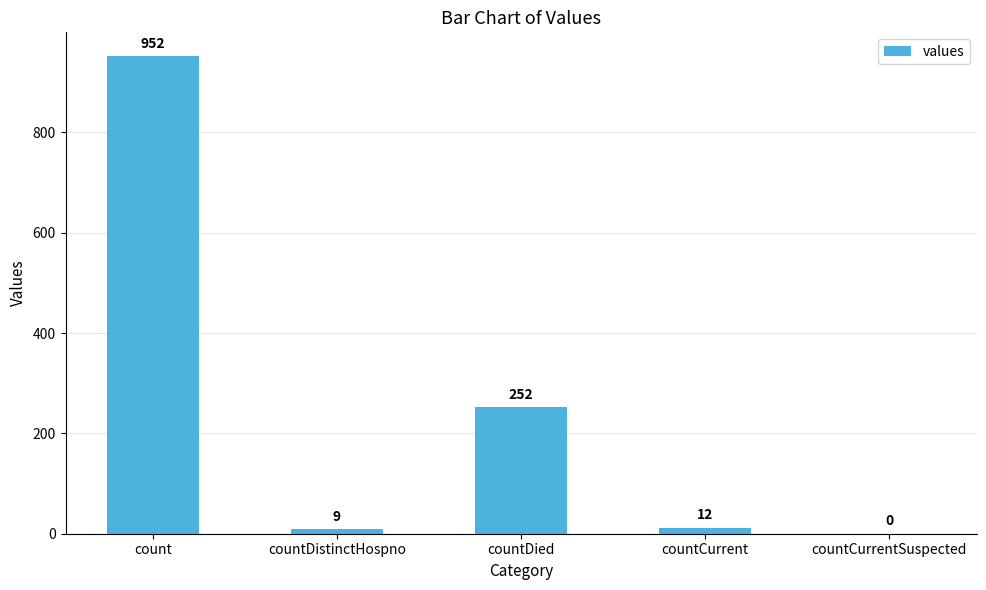

What is the change in value from countDistinctHospno to countDied?

+243